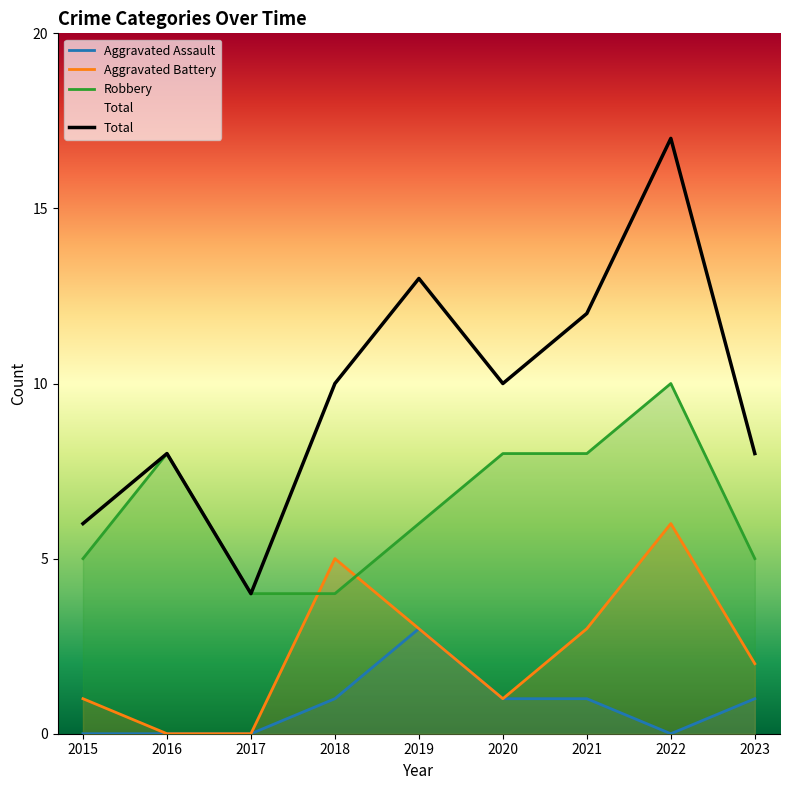

How many values in the Robbery series exceed 6?

4